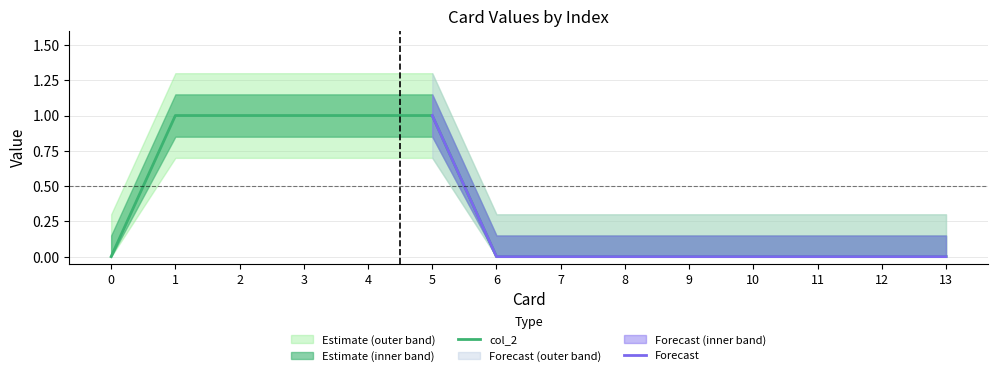

How many values are between 0 and 1?

14